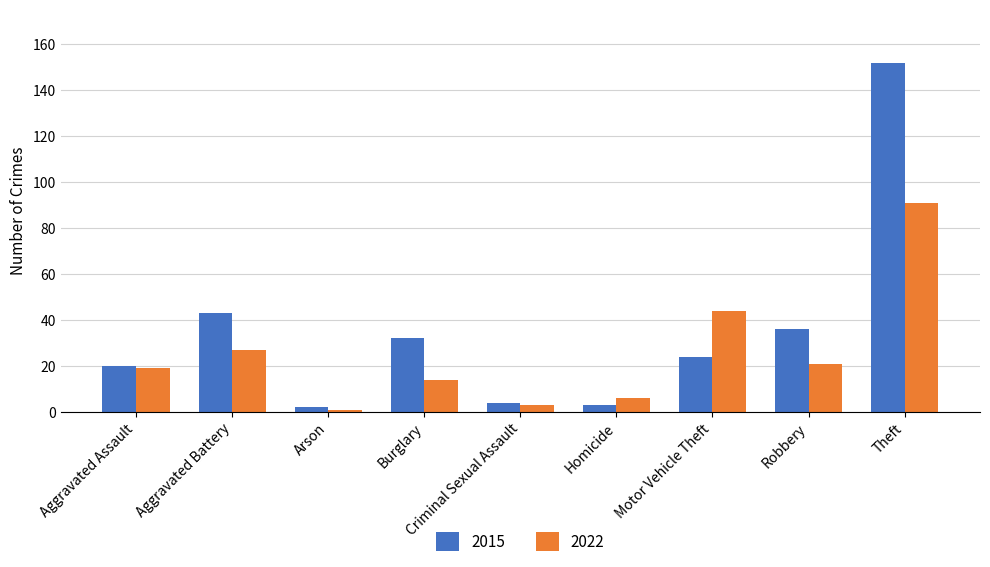

How many categories are shown in the chart?

9